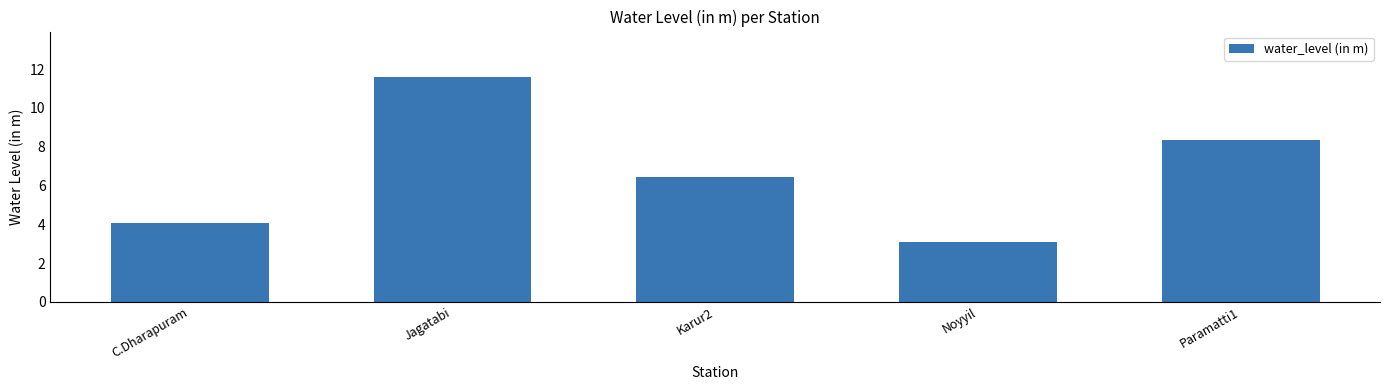

Approximately how many times larger is the value at Jagatabi compared to C.Dharapuram?

2.8